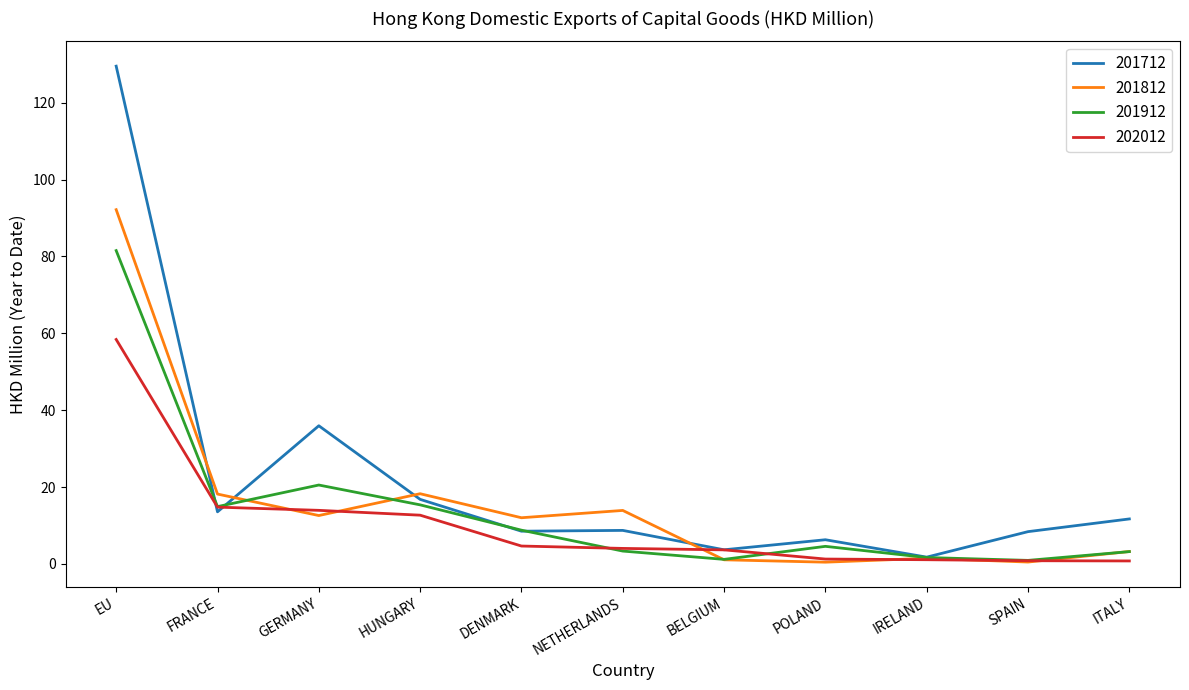

In 201912, how many points are higher than both neighbors (excluding endpoints)?

2